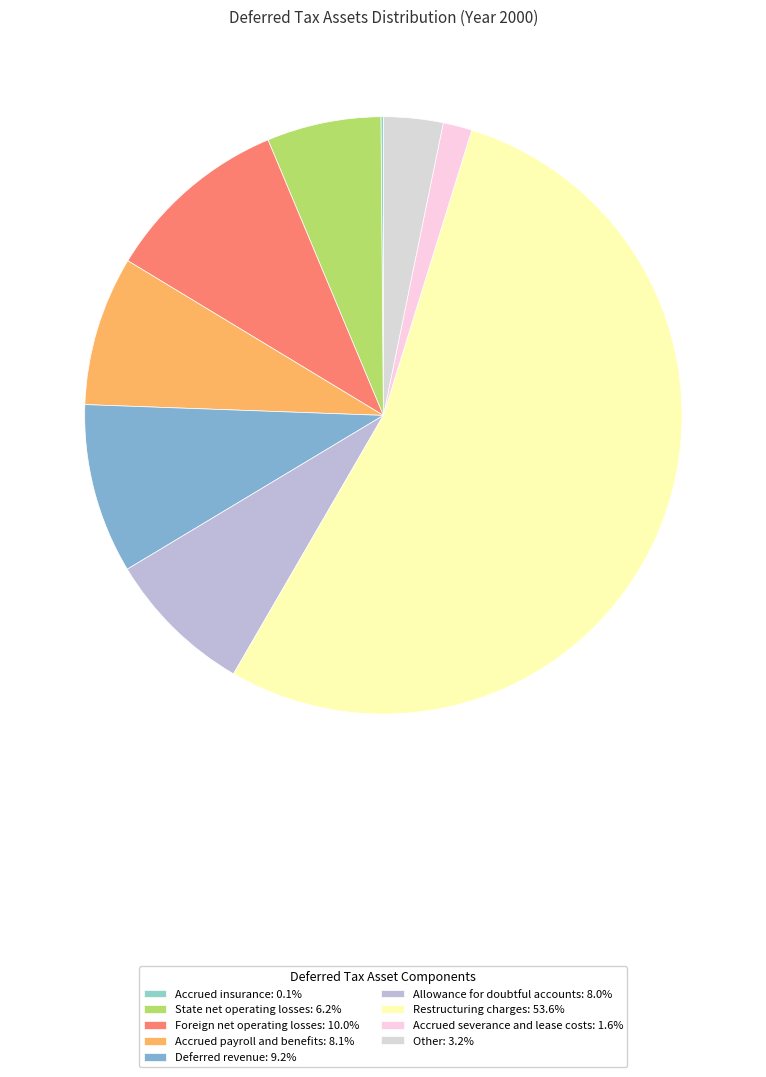

True or false: Restructuring charges accounts for 54% of the total.

True